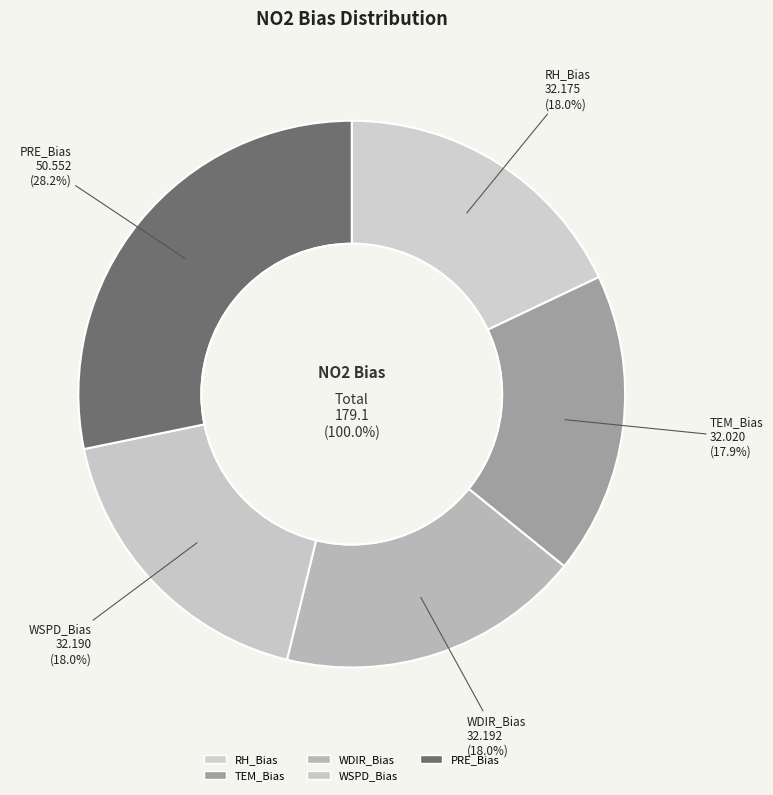

Is PRE_Bias the majority of the pie?

No